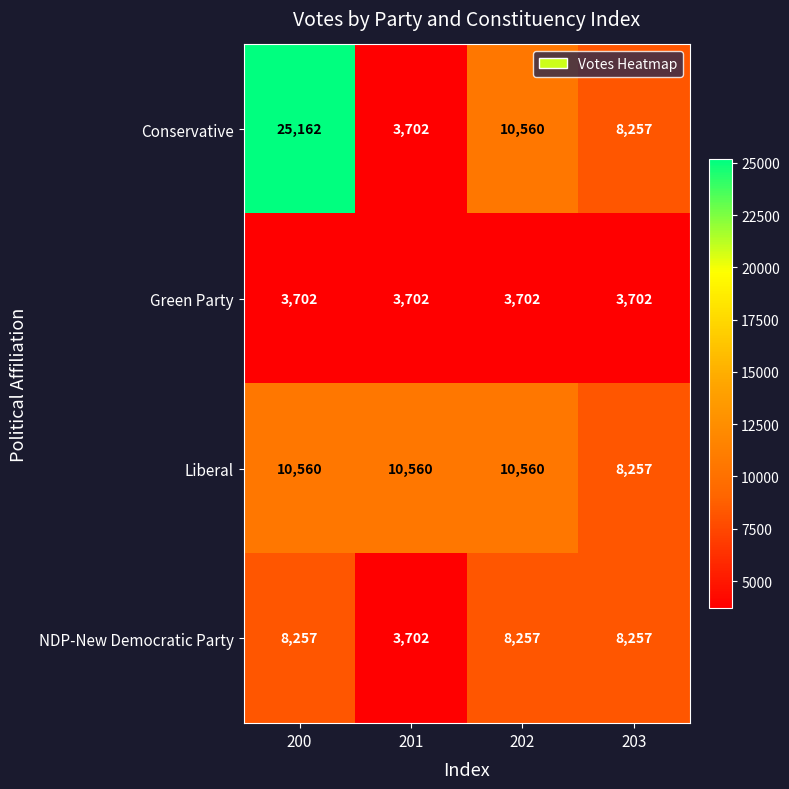

At how many categories does at least one series exceed 12514?

1